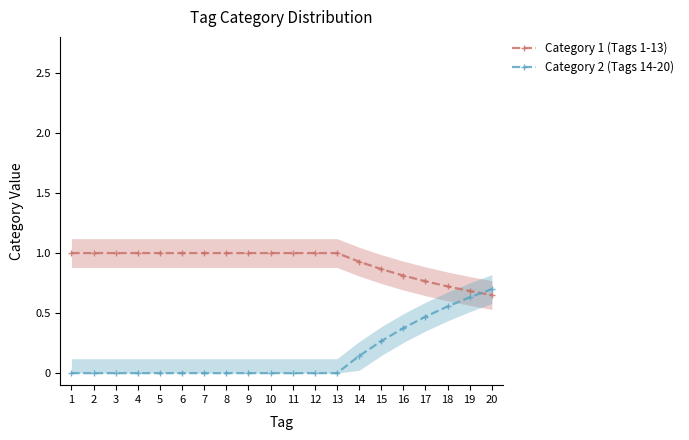

Which has a higher value, 12 or 10?

12